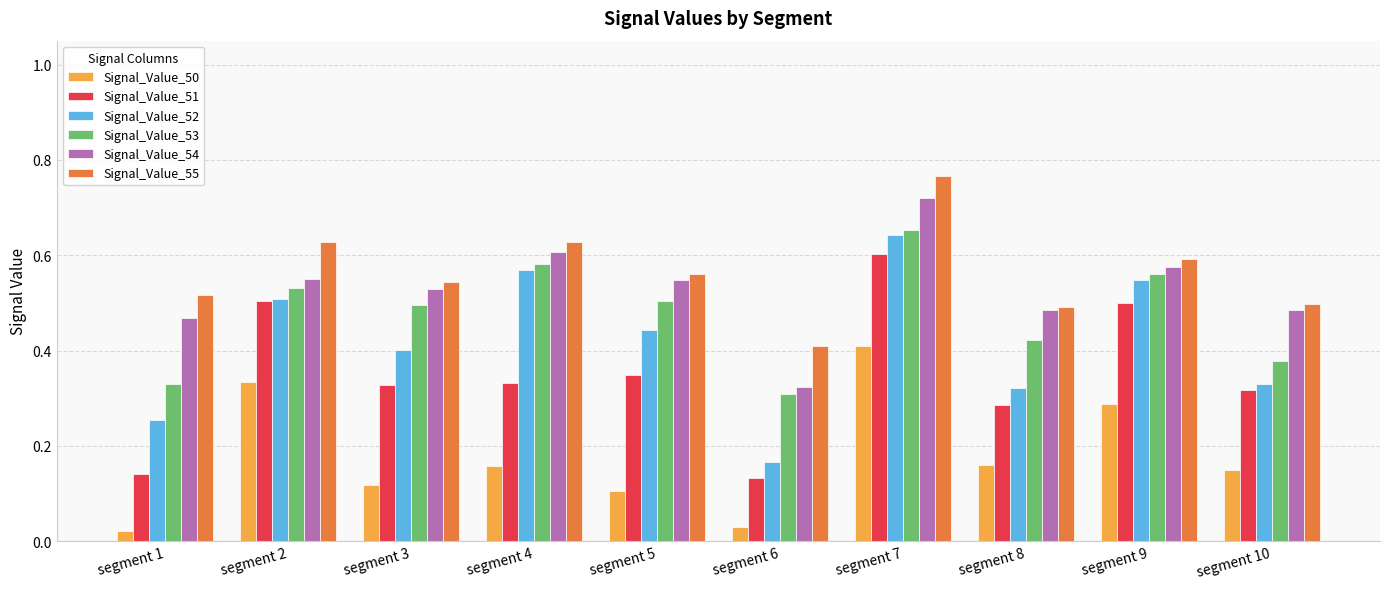

Which series has the widest spread of values?

Signal_Value_52